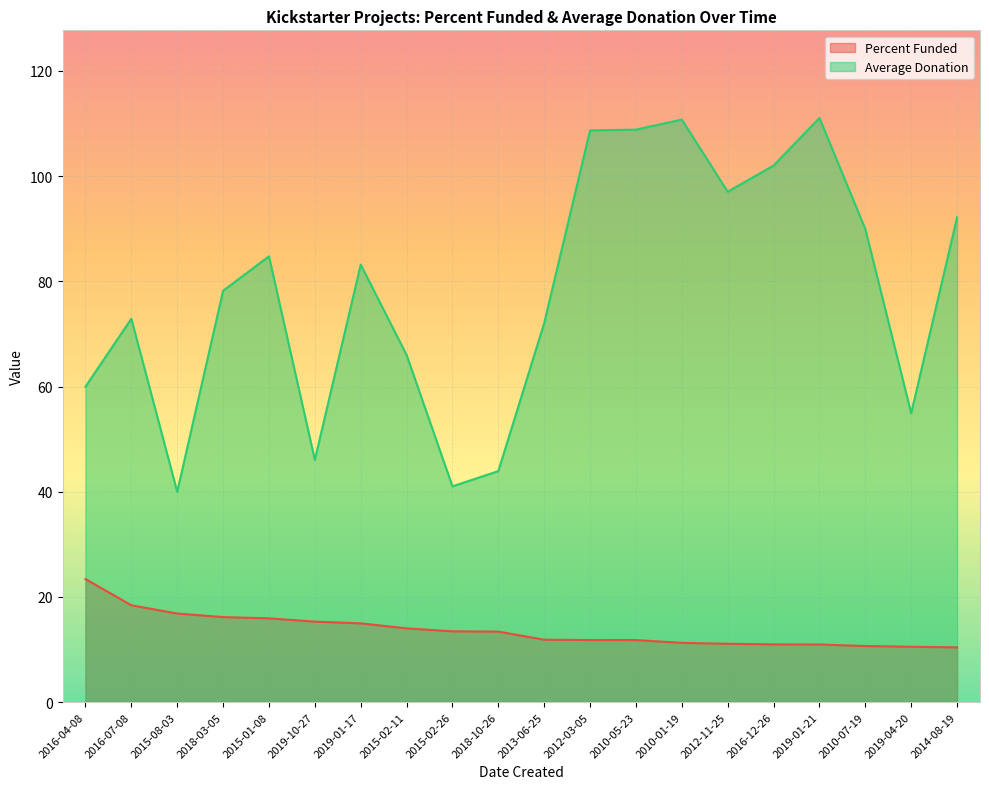

What is the spread (max minus min) of values at 2019-10-27?

30.8